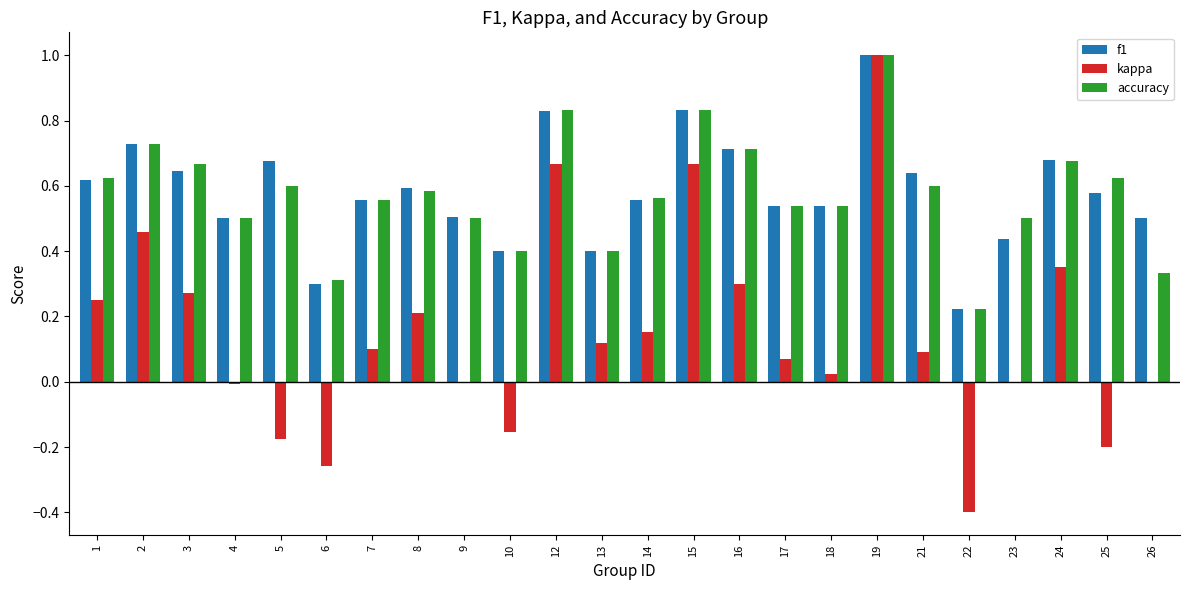

Is the value of kappa at 19 greater than the value of accuracy at 1?

Yes